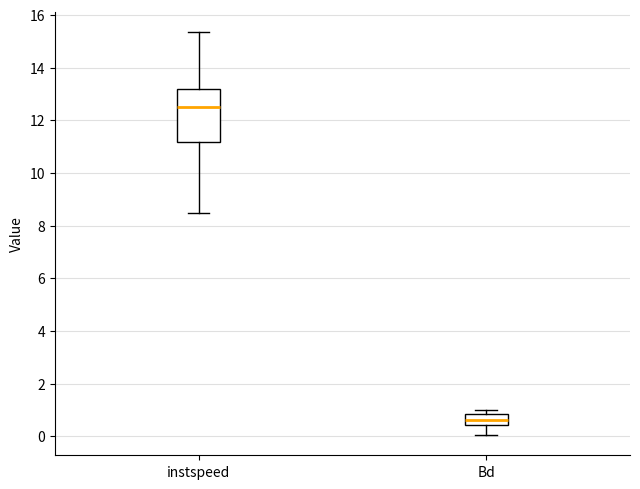

Which box has the highest median line?

instspeed